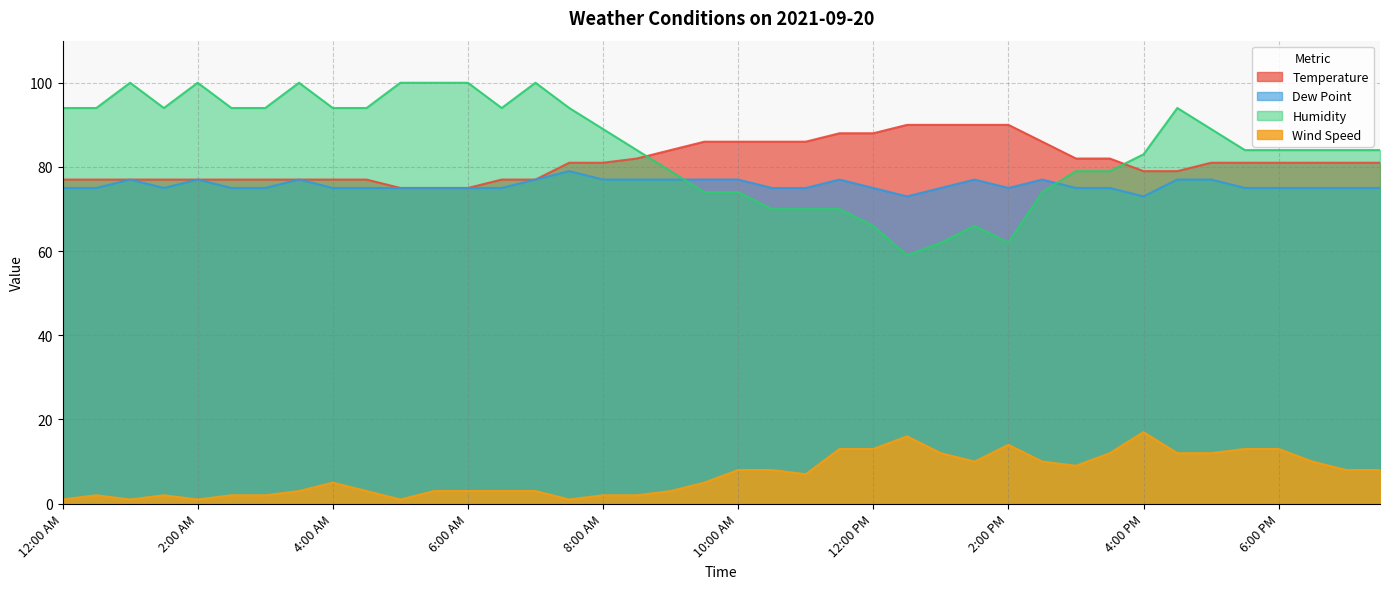

True or false: Wind Speed and Temperature intersect in this chart.

False